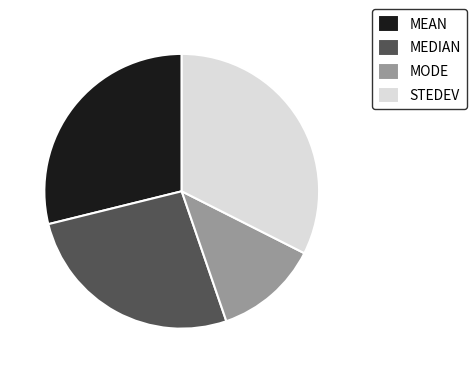

Which category has the smallest portion of the pie?

MODE